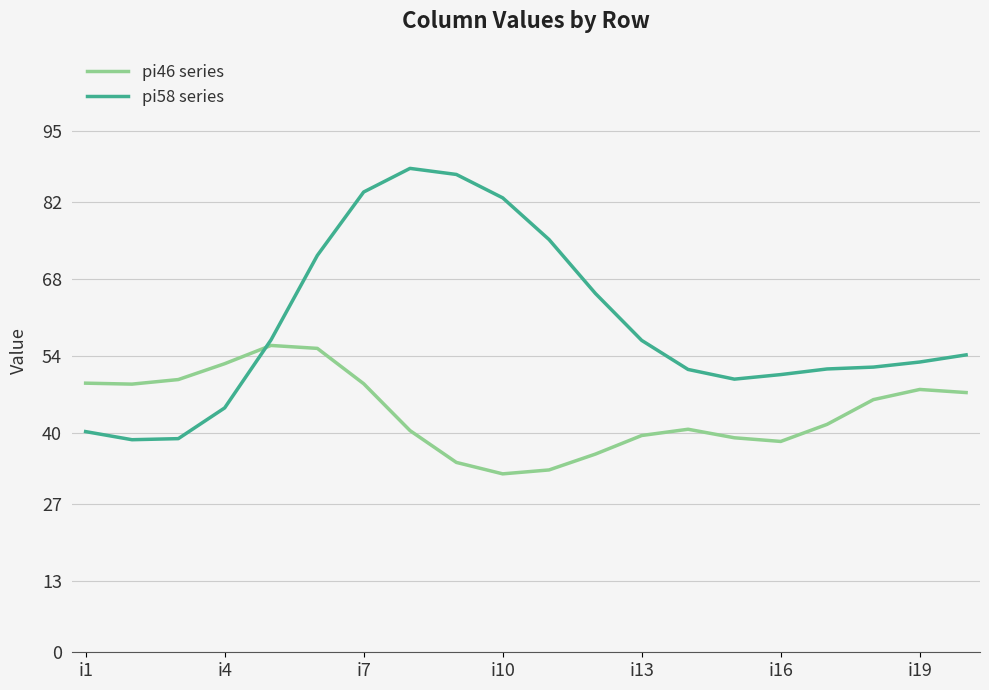

Which series has the widest spread of values?

pi58 series